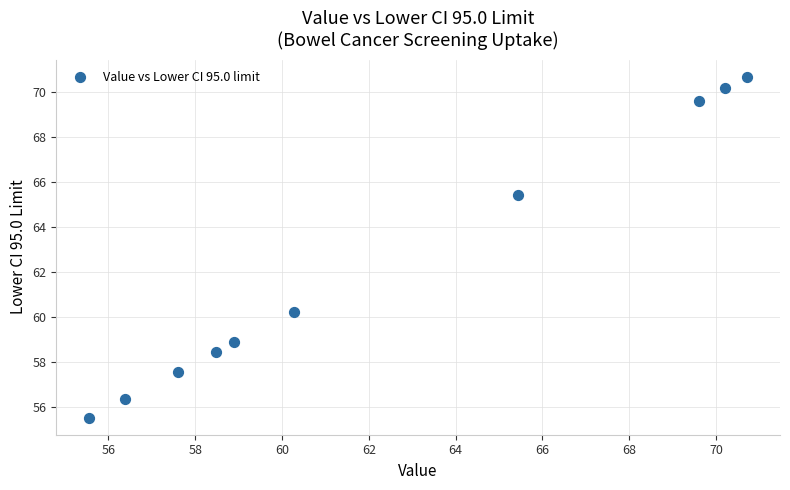

What Y value in the scatter plot is closest to 63?

65.4